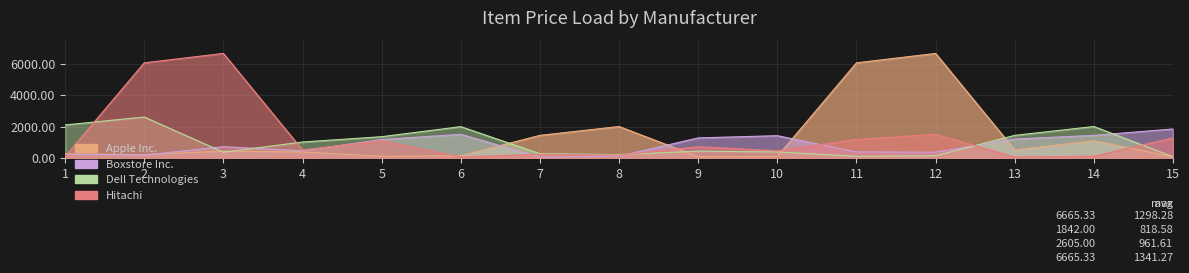

Where does the Dell Technologies series first go above 424?

1